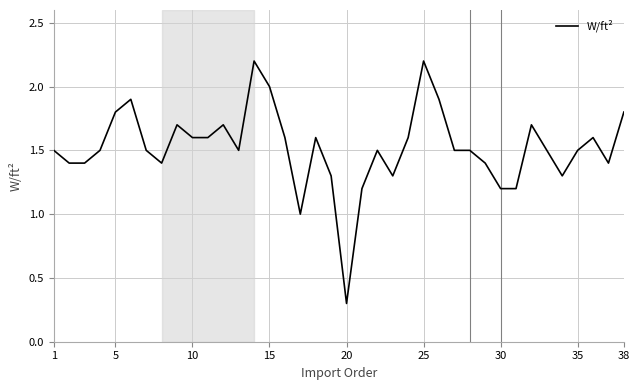

What is the difference between the maximum and minimum values?

1.9